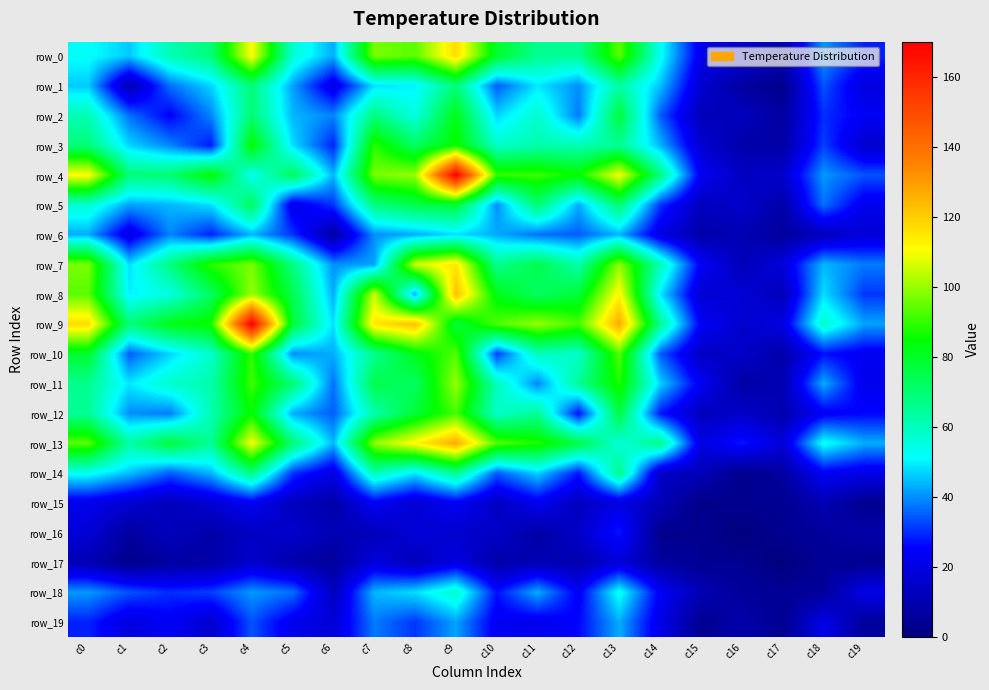

Rank the categories by row_15 value from highest to lowest.

c7, c9, c4, c11, c0, c13, c1, c3, c8, c10, c5, c12, c2, c14, c18, c6, c16, c17, c19, c15